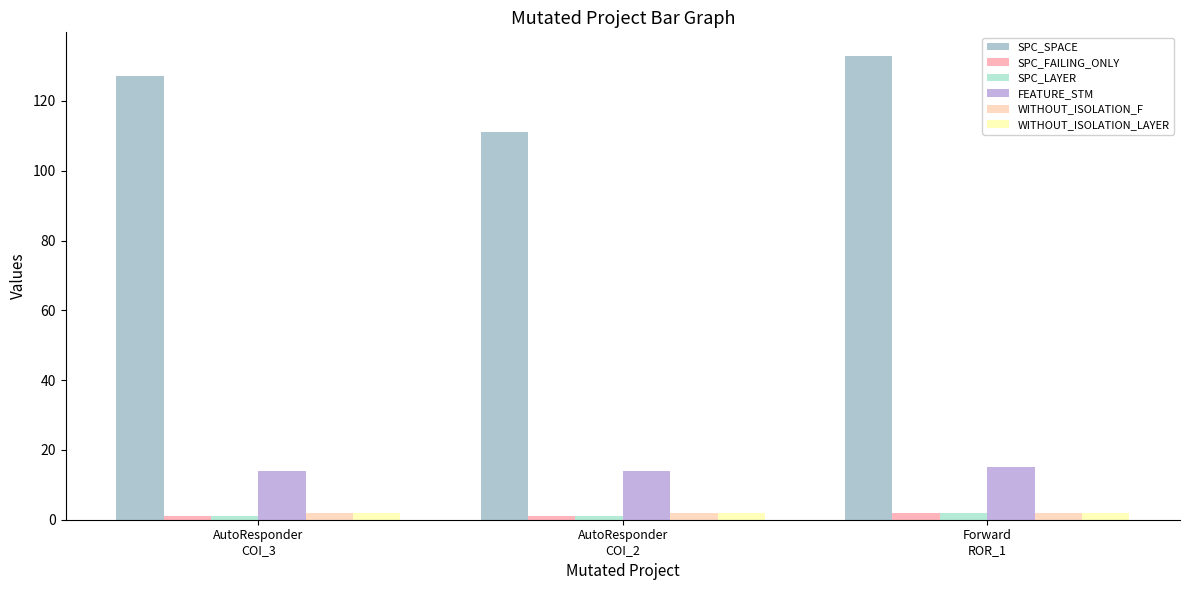

At which label is FEATURE_STM closest to 14?

AutoResponder
COI_3